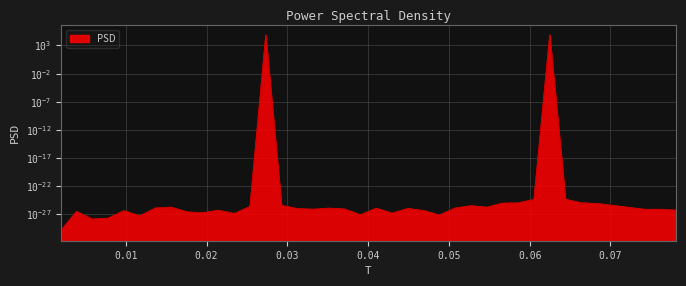

What is the average value?

3276.8